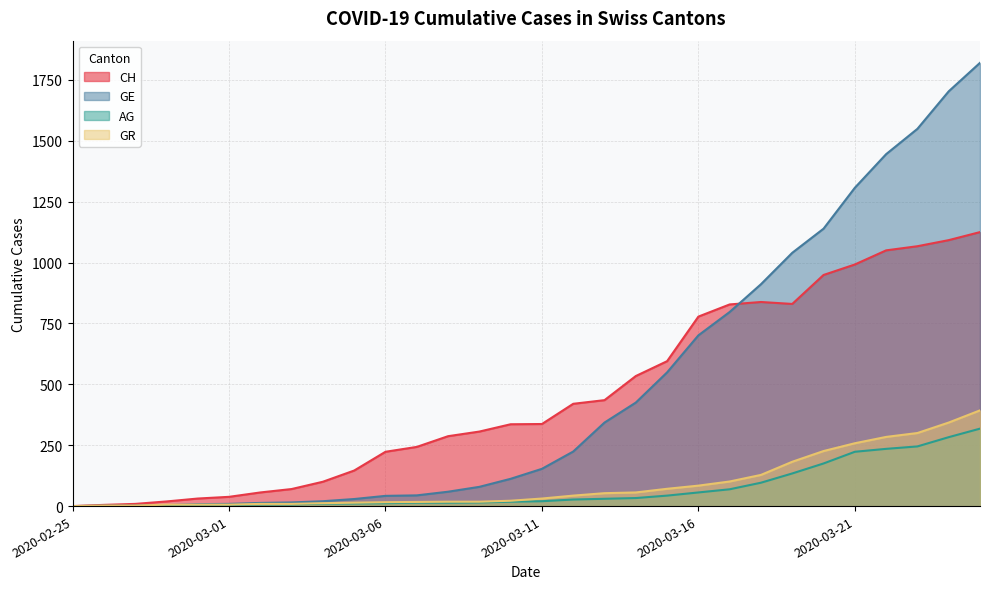

What is the difference between the CH values at 2020-03-04 and 2020-03-16?

678